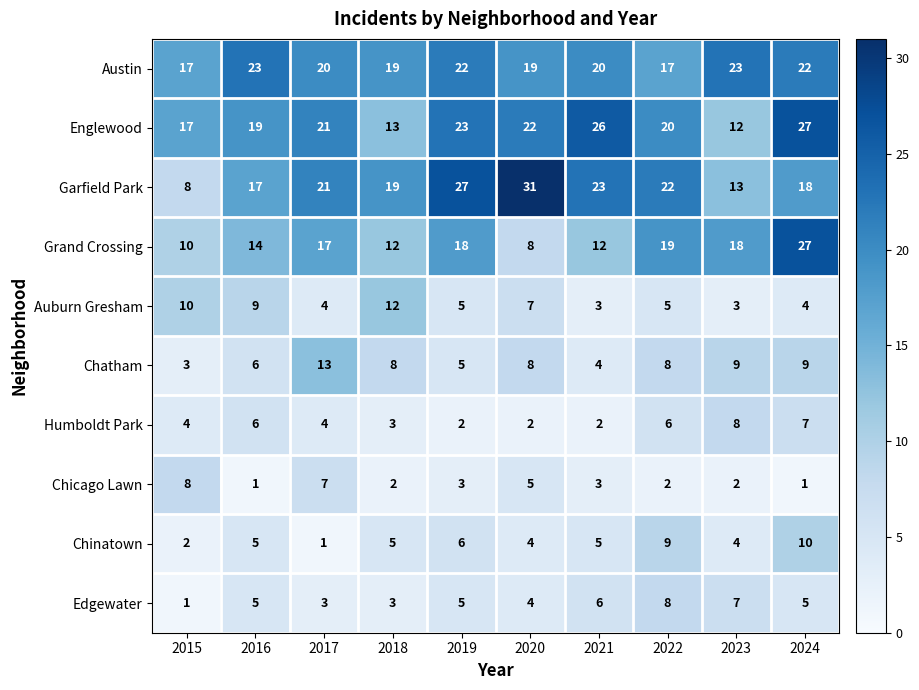

What is the spread (max minus min) of values at 2016?

22